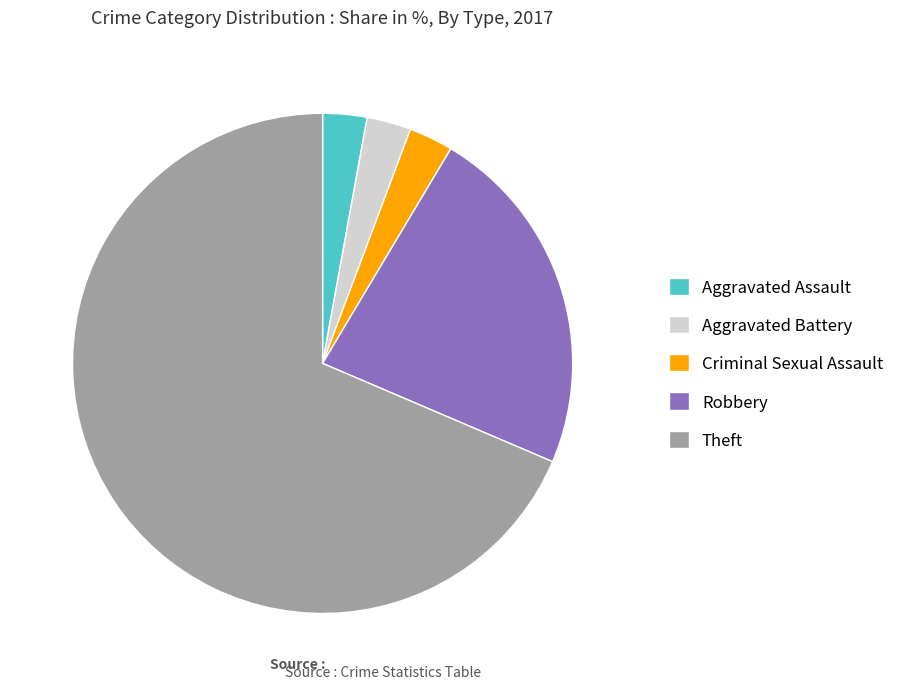

Do Aggravated Assault and Aggravated Battery together represent more than half of the pie?

No